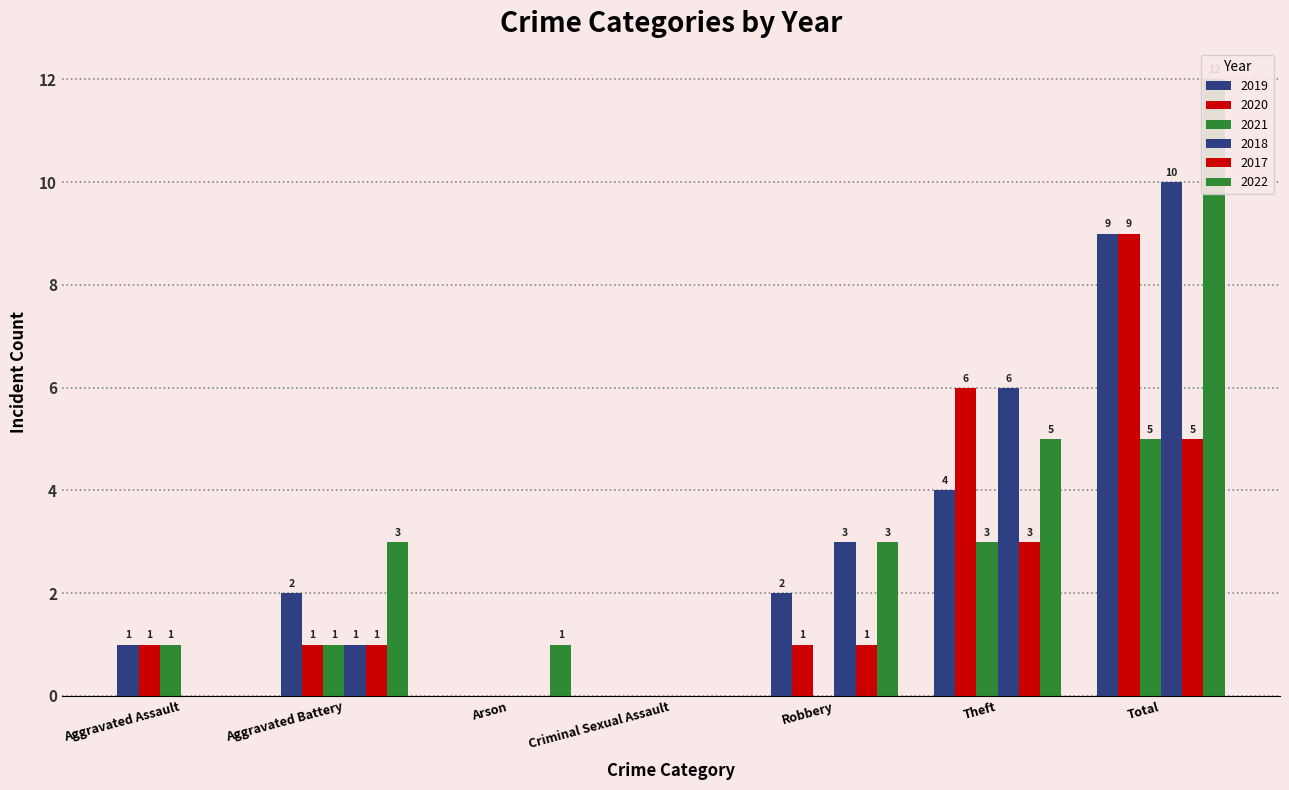

Is it true that 2019 equals 1 at Aggravated Battery?

False